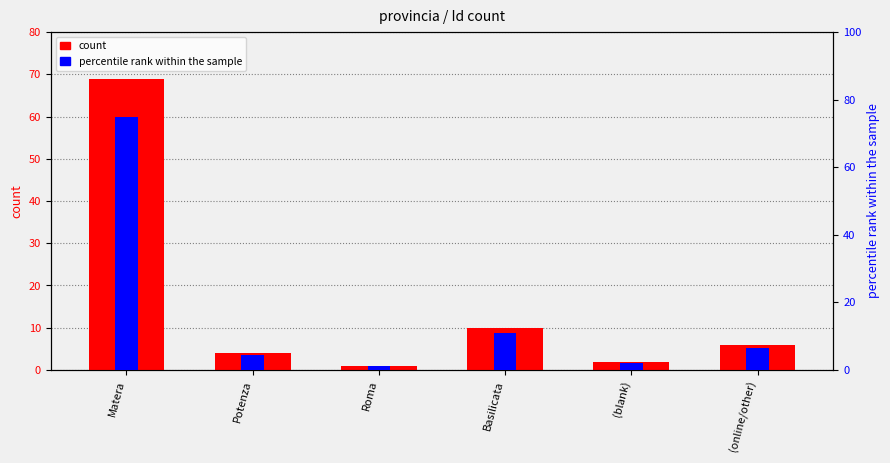

Reading left to right, what are all the values shown in this chart?

count: 69.0	4.0	1.0	10.0	2.0	6.0
percentile rank within the sample: 75.0	4.3	1.1	10.9	2.2	6.5